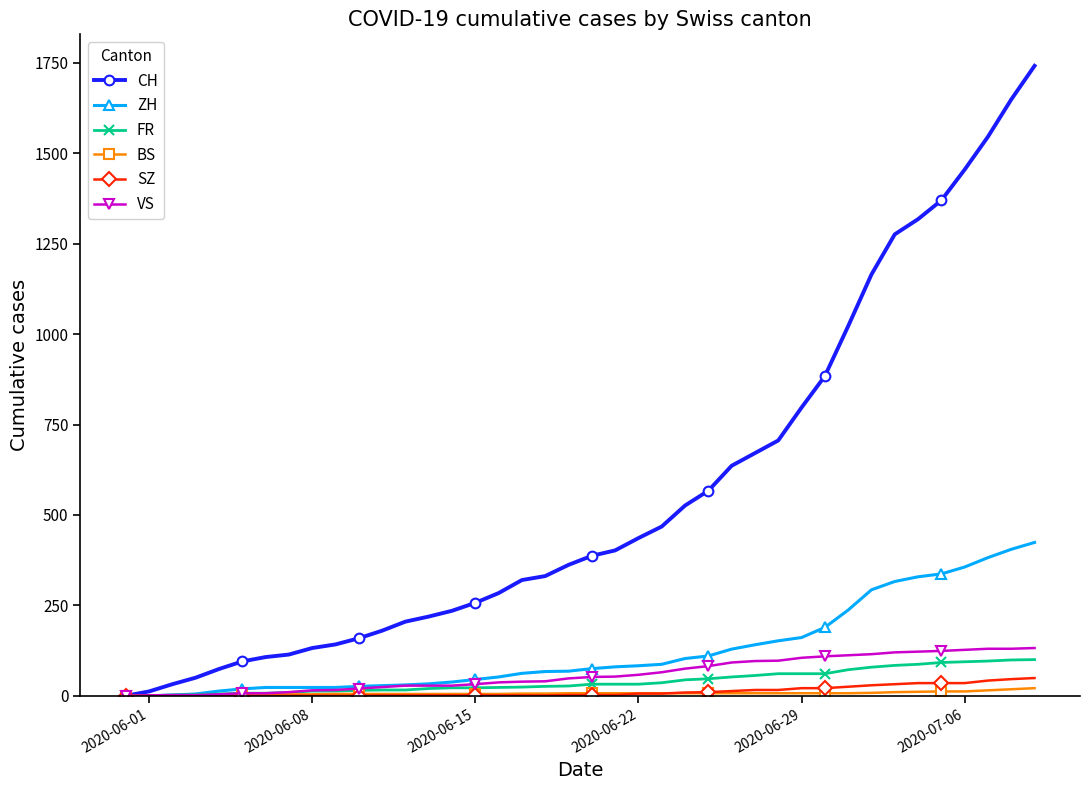

What is the maximum value for FR?

100